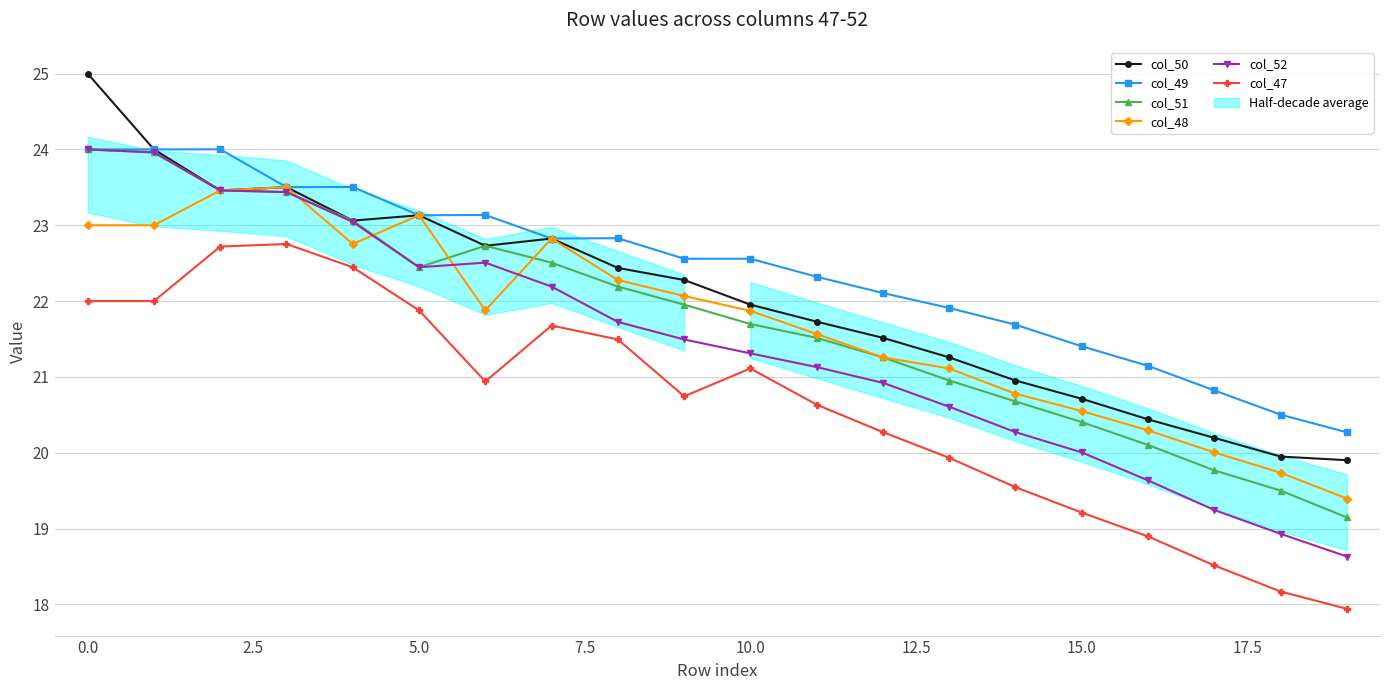

True or false: col_51 has a value of 5.2 at 13.

False